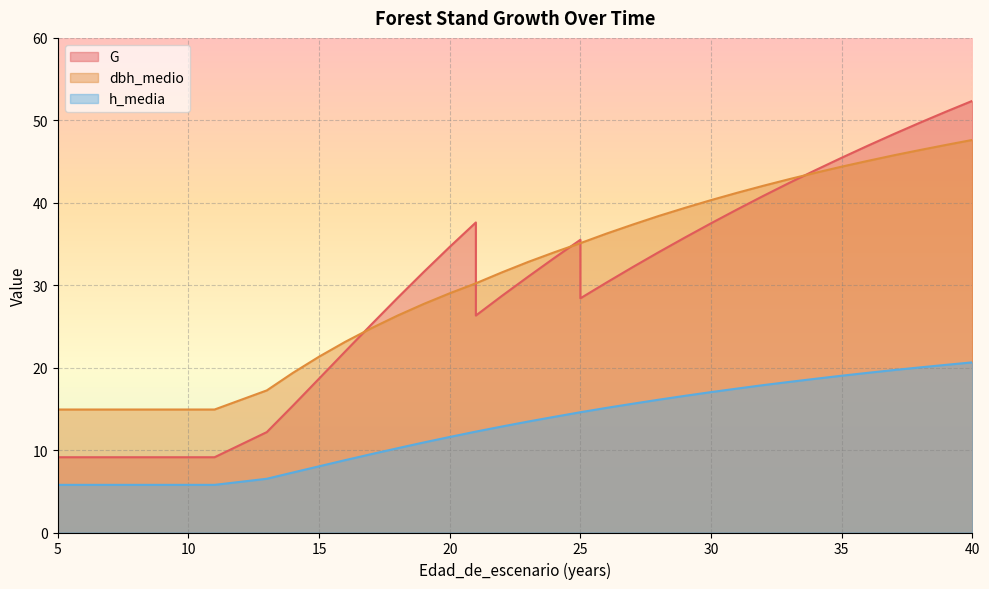

Reading right to left, list all the values displayed in this chart.

G: 52.4	51.1	49.7	48.3	46.9	45.5	44.0	42.4	40.8	39.2	37.5	35.8	34.0	32.2	30.3	28.4	35.5	33.3	31.0	28.7	26.3	37.6	34.6	31.6	28.4	25.2	22.0	18.7	15.4	12.2	9.1	9.1	9.1	9.1	9.1	9.1	9.1
dbh_medio: 47.6	47.0	46.4	45.8	45.1	44.4	43.6	42.9	42.1	41.2	40.3	39.4	38.4	37.4	36.3	35.1	35.1	34.0	32.8	31.6	30.2	30.2	29.0	27.7	26.3	24.8	23.1	21.3	19.4	17.2	14.9	14.9	14.9	14.9	14.9	14.9	14.9
h_media: 20.6	20.3	20.0	19.7	19.4	19.0	18.6	18.3	17.9	17.5	17.0	16.6	16.1	15.6	15.1	14.6	14.6	14.0	13.5	12.9	12.2	12.2	11.6	10.9	10.2	9.5	8.8	8.0	7.3	6.5	5.8	5.8	5.8	5.8	5.8	5.8	5.8